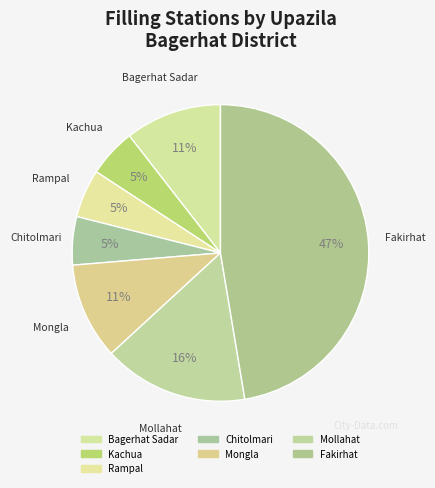

Count the number of slices in the pie.

7